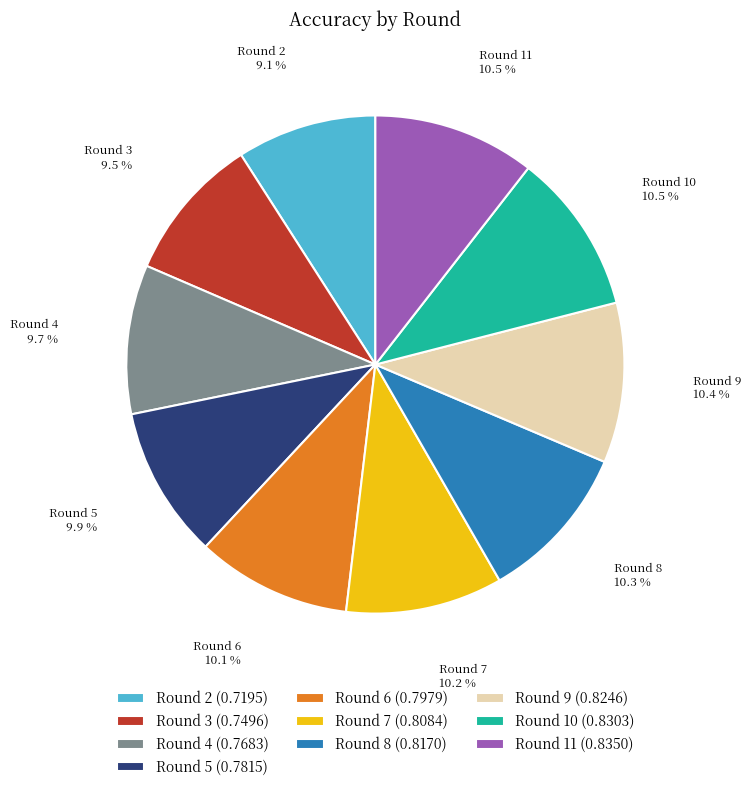

Is there a majority slice in this chart?

No